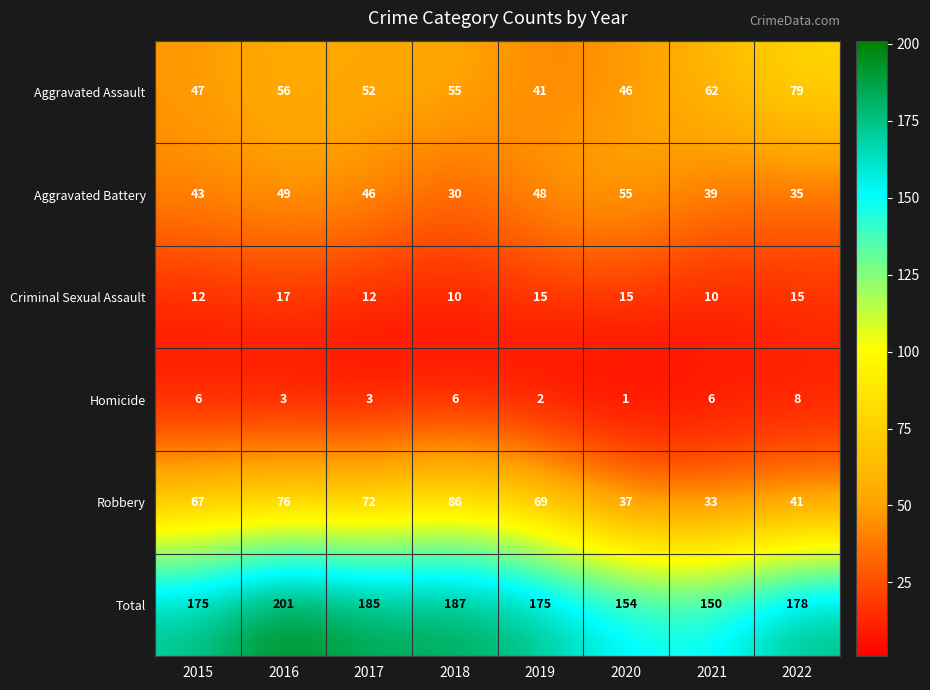

The Total series shows 150 at 2021. True or false?

True